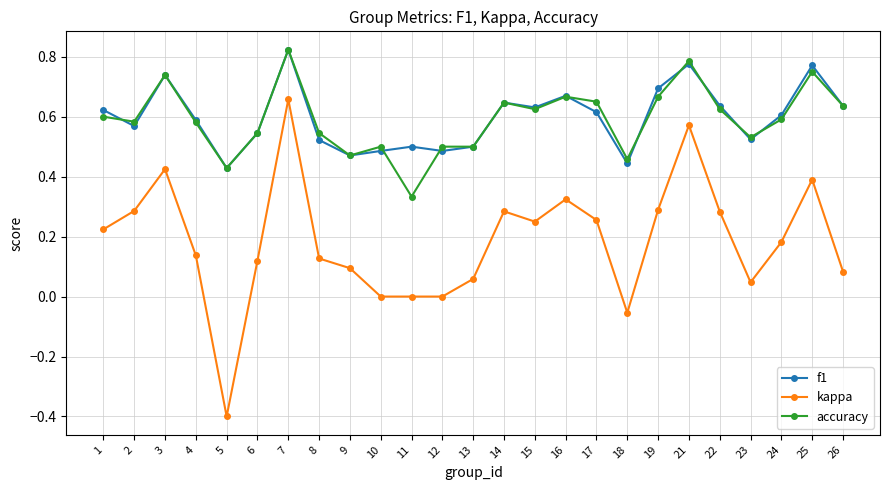

What is the sum of the f1 values at 1 and 24?

1.2